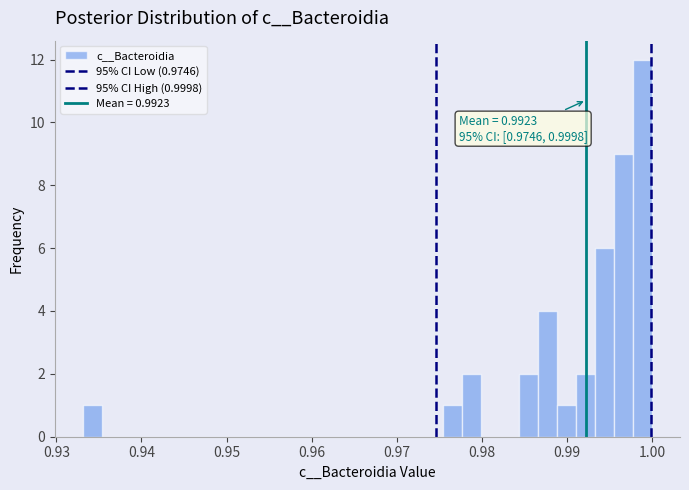

Around what value on the x-axis is the tallest bar? Give the approximate position of its centre, as read against the axis.

0.999